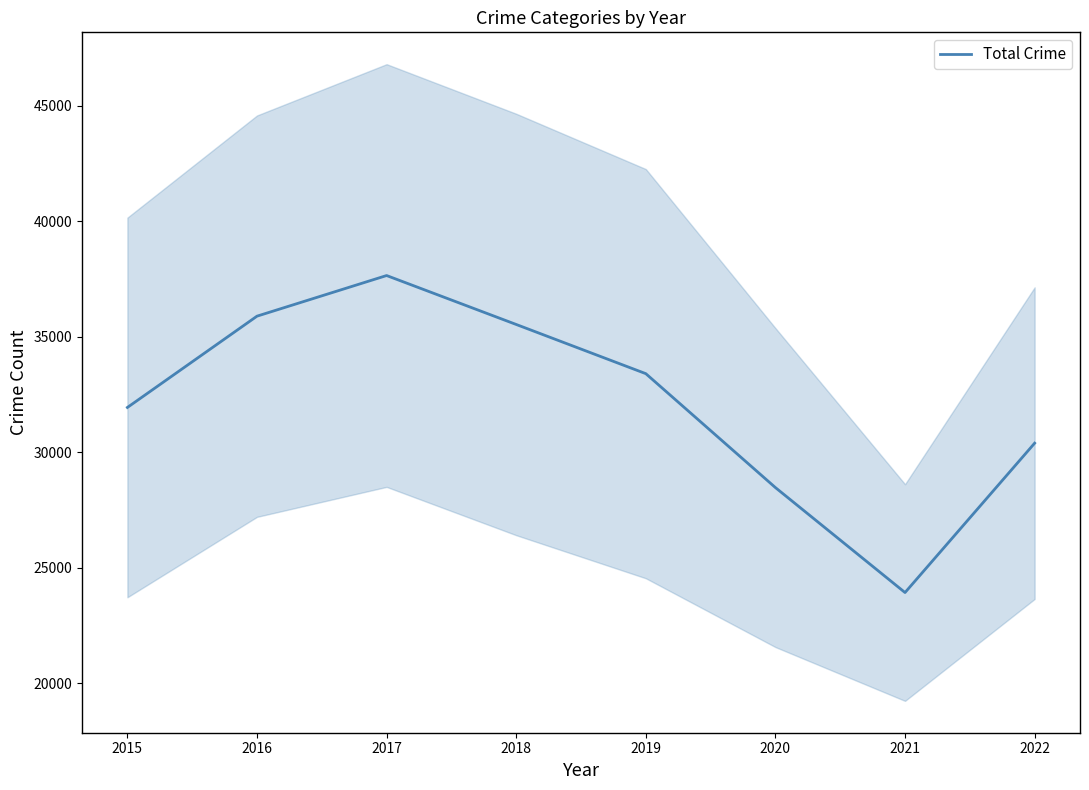

Which has a higher value, 2021 or 2019?

2019